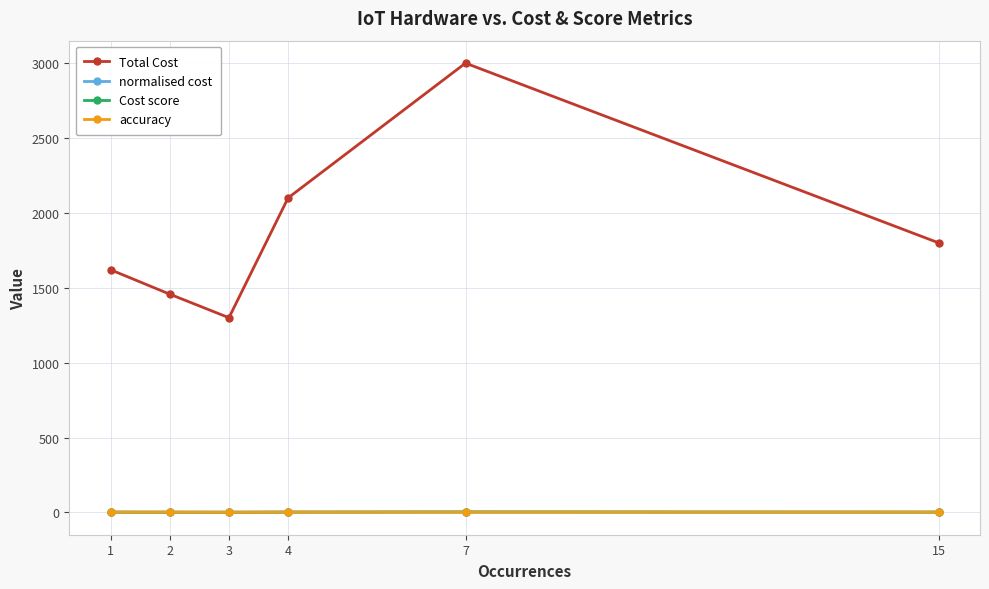

How many interior local peaks does the Total Cost series have?

1